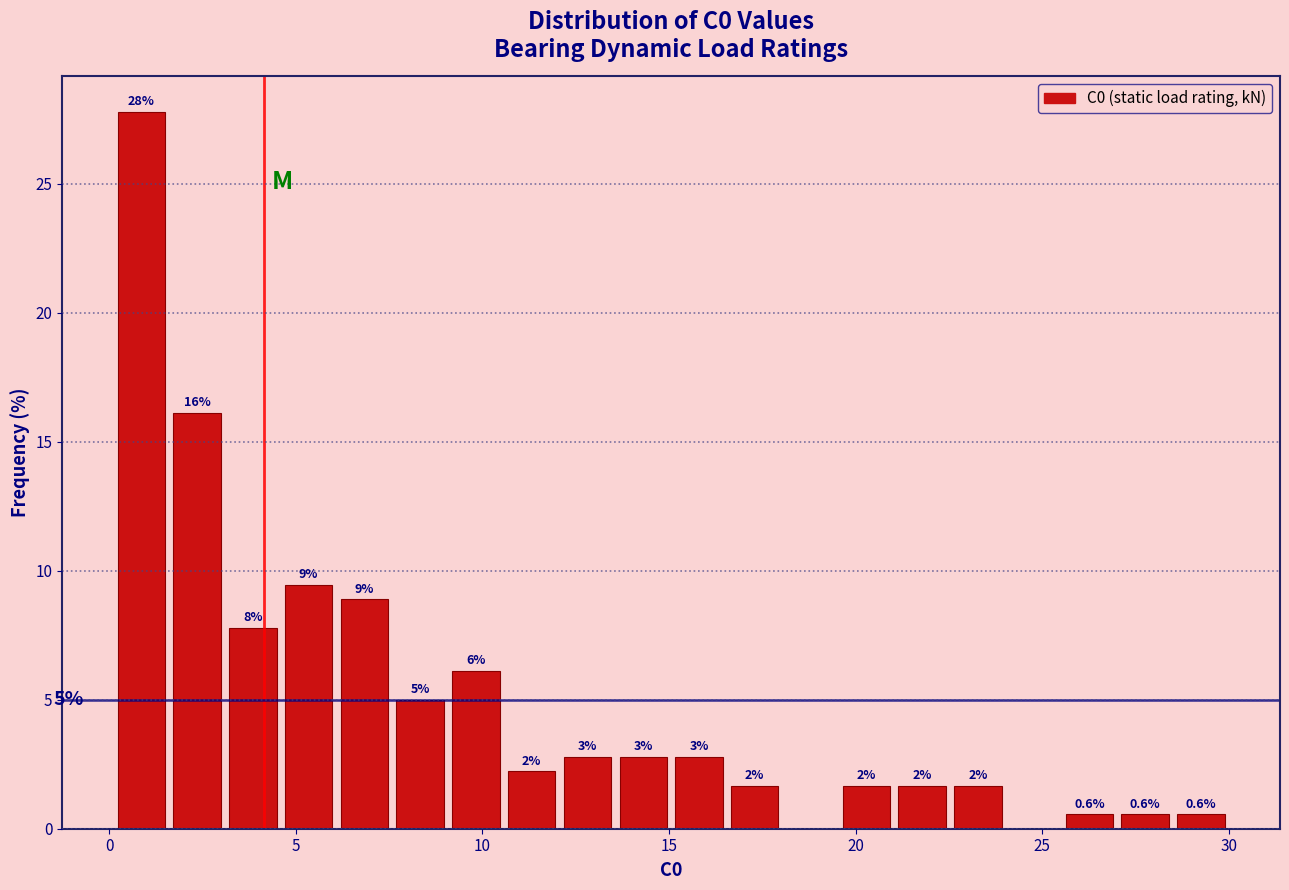

Around what value on the x-axis is the tallest bar? Give the approximate position of its centre, as read against the axis.

1.0